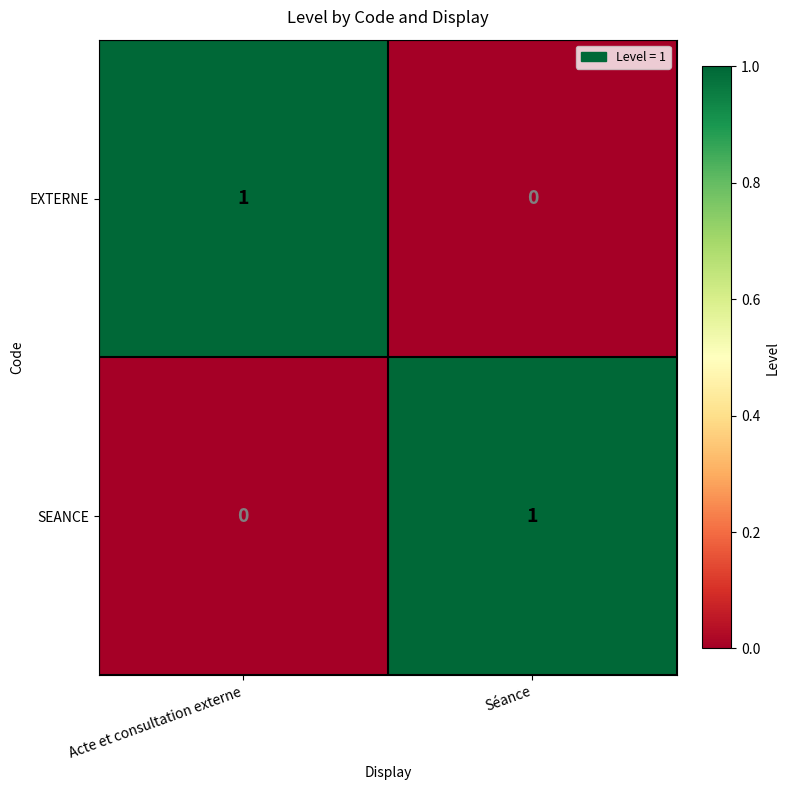

At Séance, list the series in order from largest to smallest.

SEANCE, EXTERNE